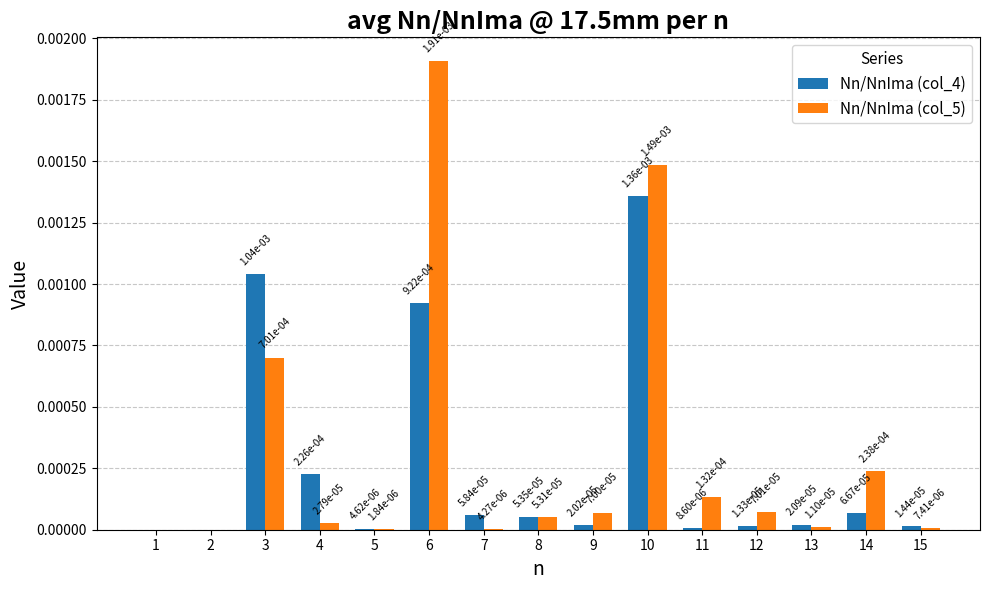

How many categories are shown in the chart?

15